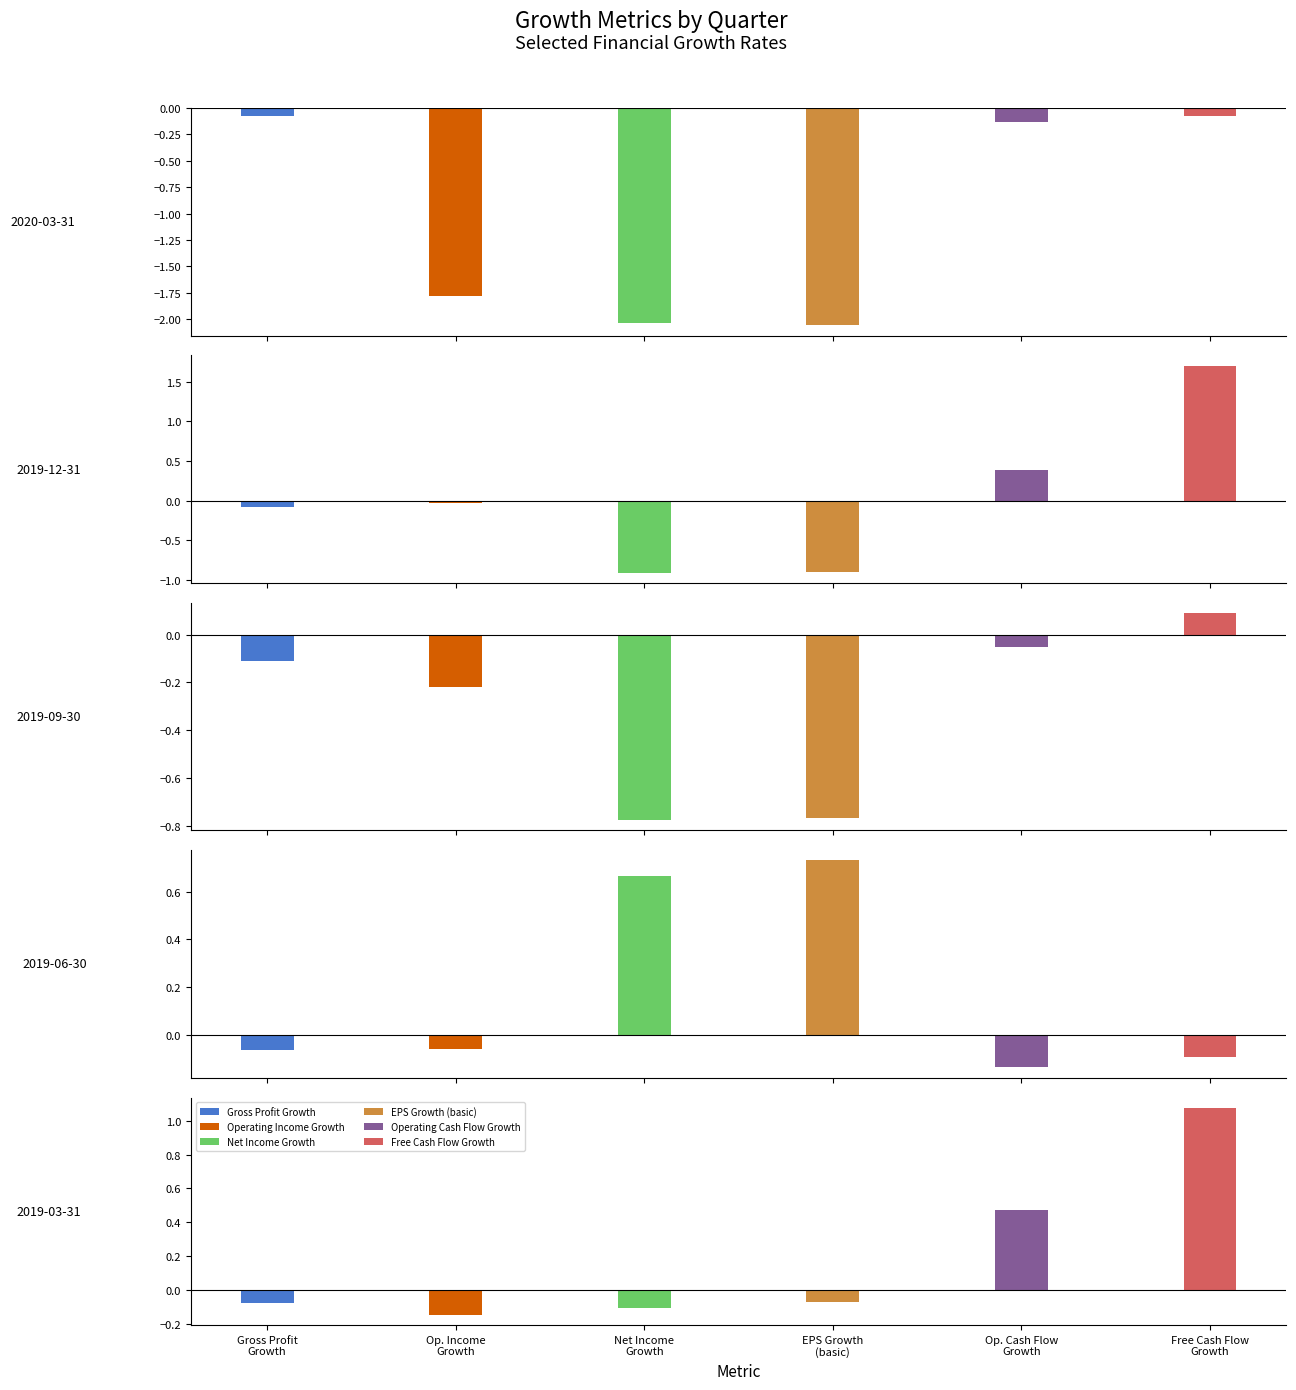

Where does the Operating Cash Flow Growth series first go above 0?

2019-12-31